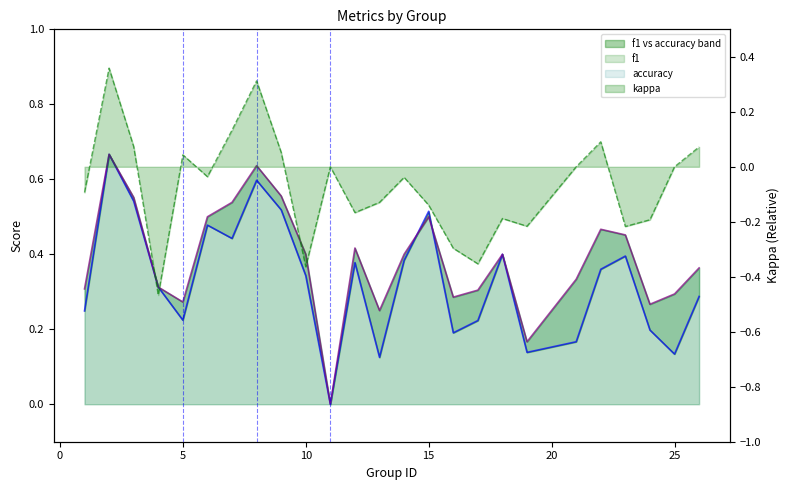

What is the difference between the highest and lowest values at 10?

0.8